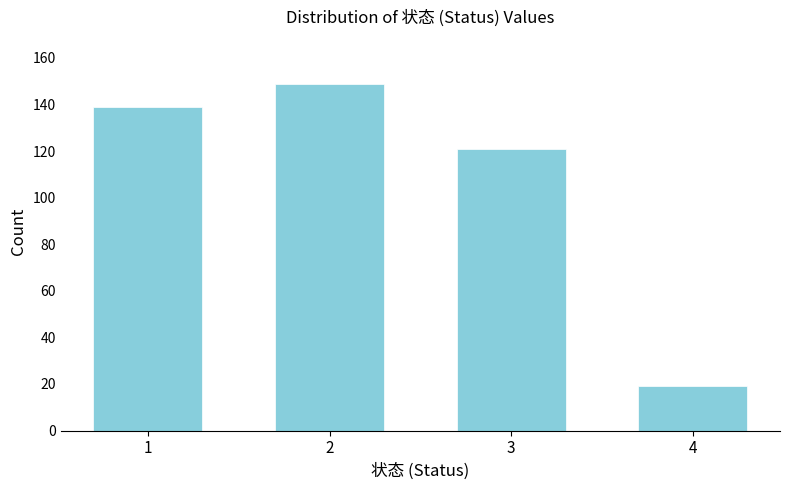

Reading left to right, transcribe all the data shown in this chart.

139	149	121	19